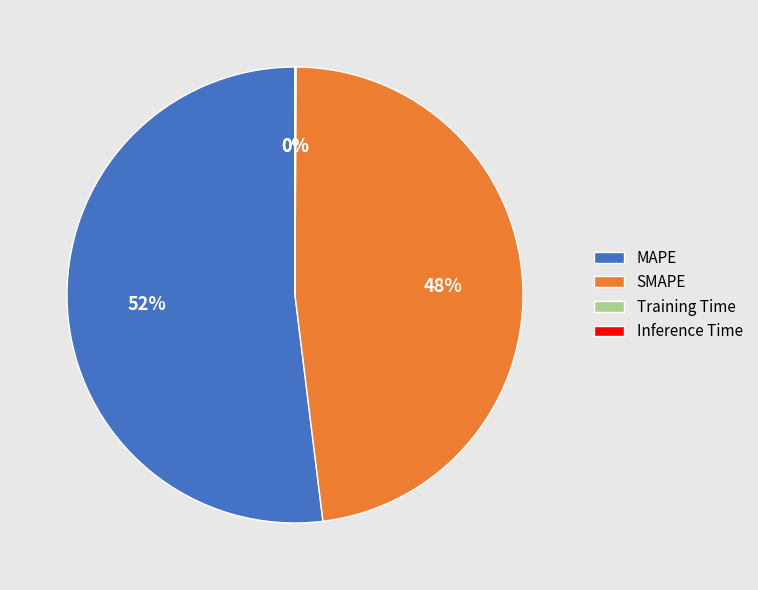

To the nearest percent, what portion does MAPE represent?

52%